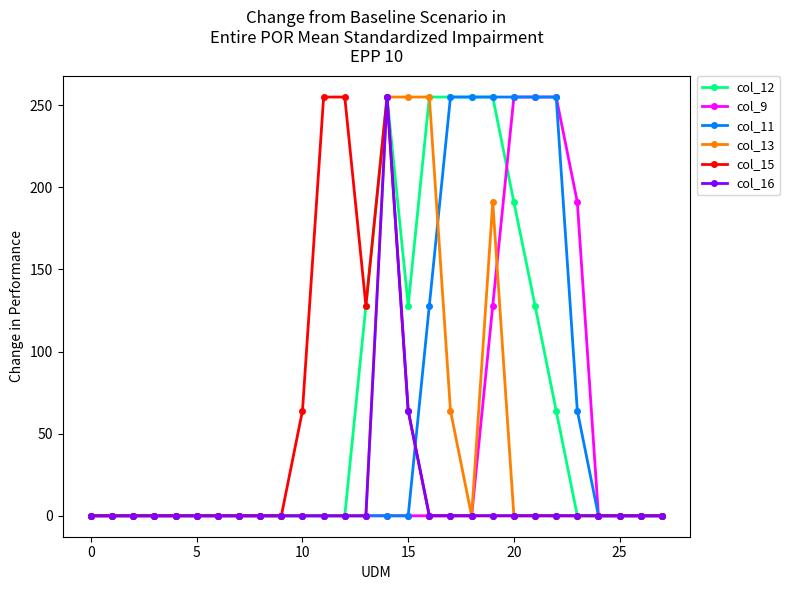

What is the difference between the maximum and minimum values in the col_9 series?

255